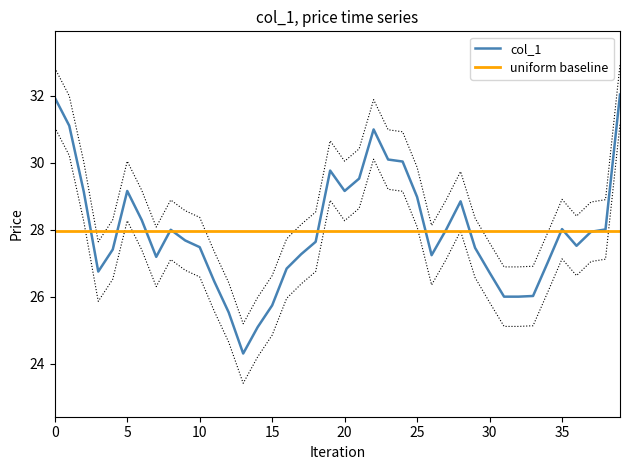

How many categories are shown in the chart?

40